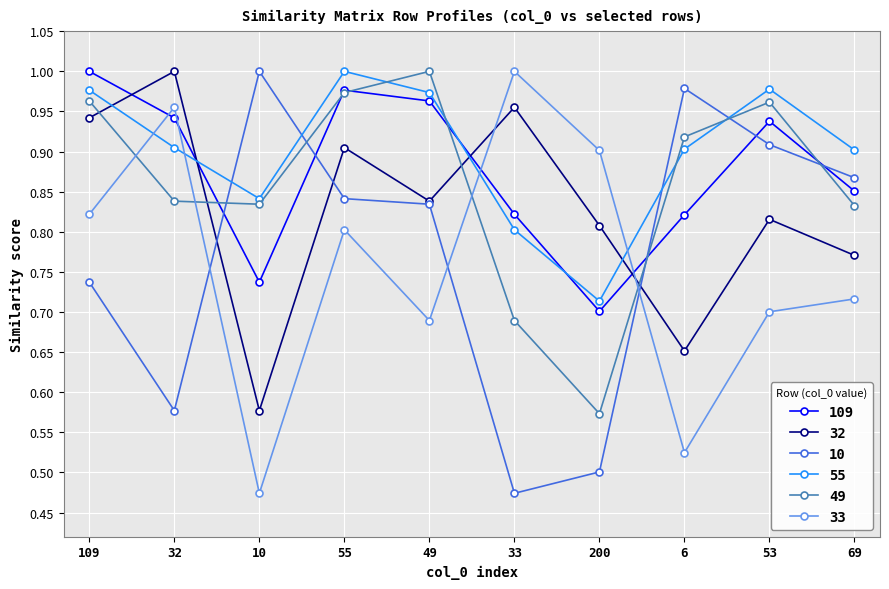

True or false: 33 has a value of 0.4 at 33.

False